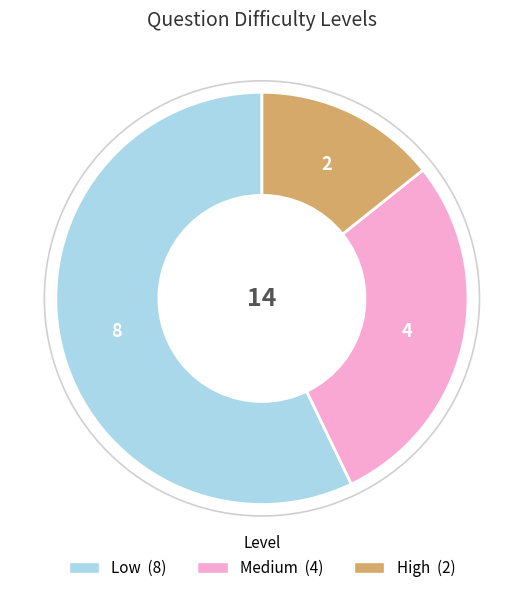

The High slice represents 14% of the pie. True or false?

True